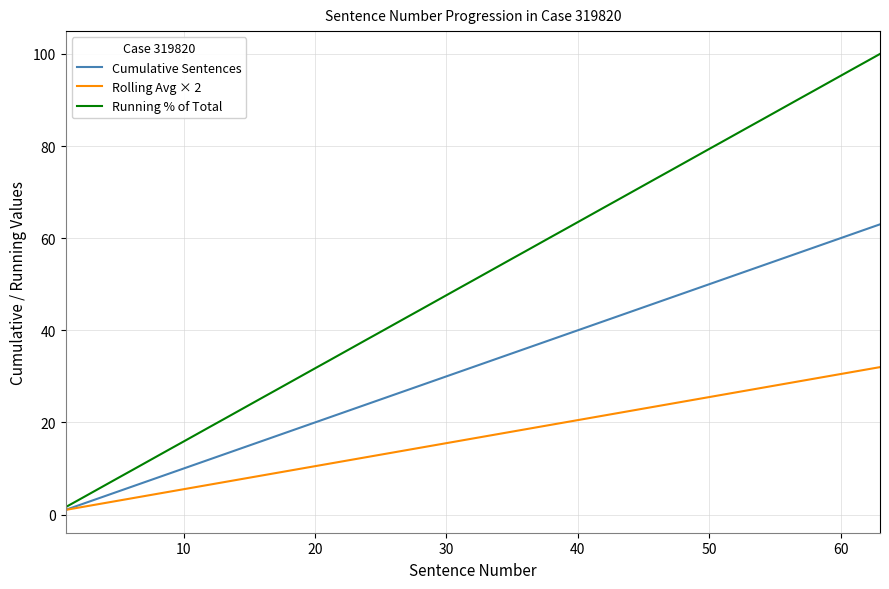

Rank the series by their average value, from highest to lowest.

Running % of Total, Cumulative Sentences, Rolling Avg × 2